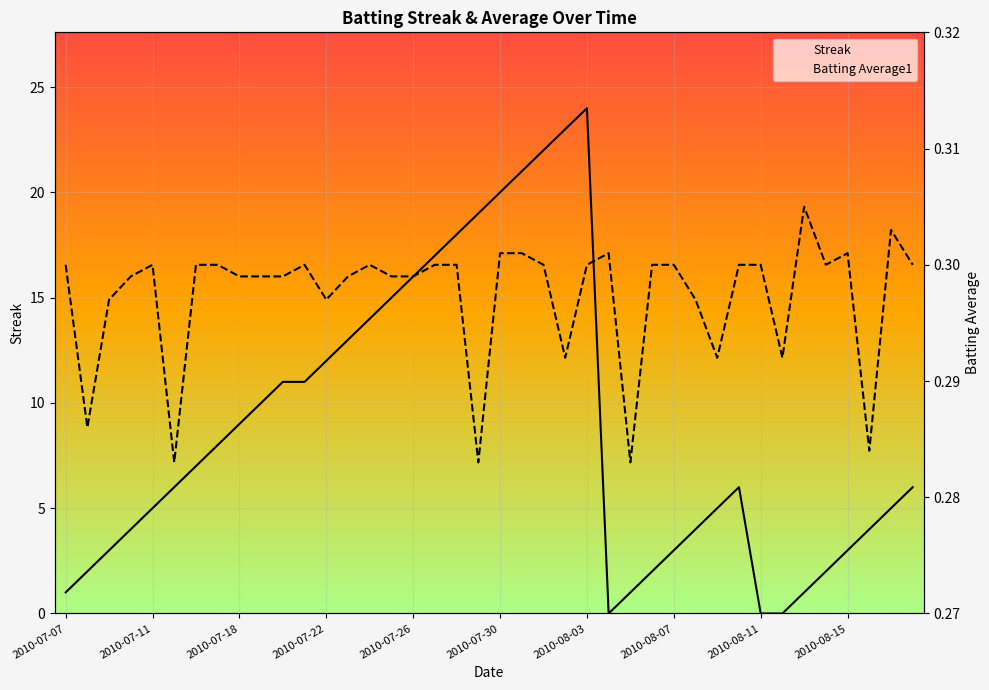

What position from the right is 33?

7